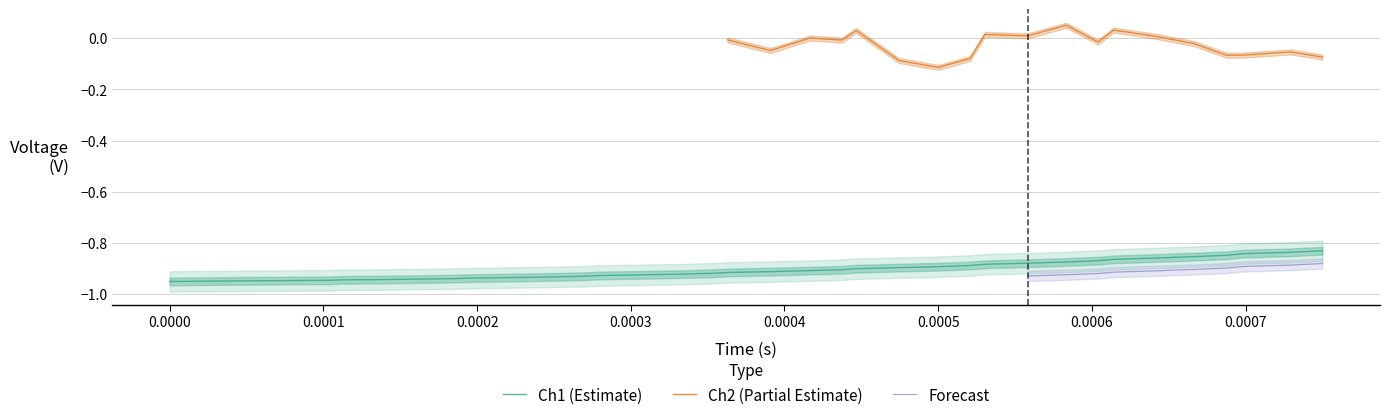

Is this an area chart (filled region under the line)?

No